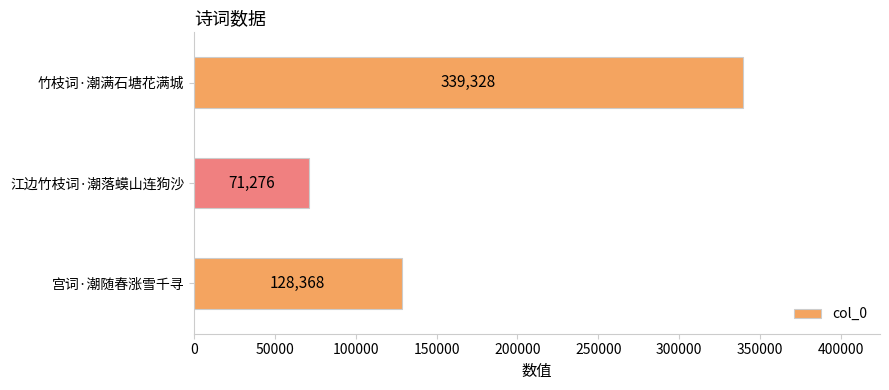

Is it true that the value at 竹枝词·潮满石塘花满城 is 557131?

False